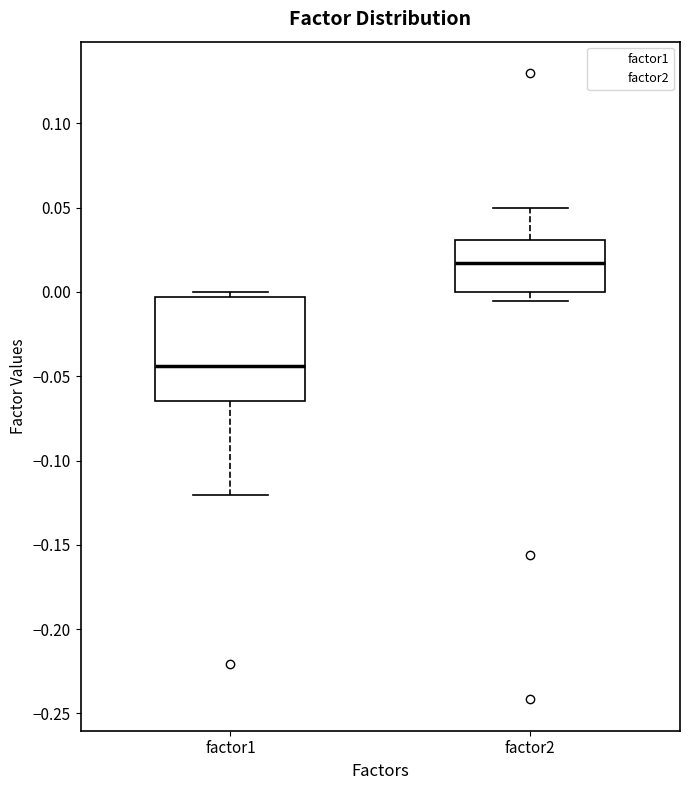

Reading left to right, transcribe this box plot: for each box, give where its median line is, the range the box spans, and where its two whiskers end, as read against the y-axis. The values are not printed on the chart, so give them approximately, as read against the axis.

factor1: median -0.045, box -0.065 to -0.005, whiskers -0.120 to 0.000
factor2: median 0.015, box 0.000 to 0.030, whiskers -0.005 to 0.050